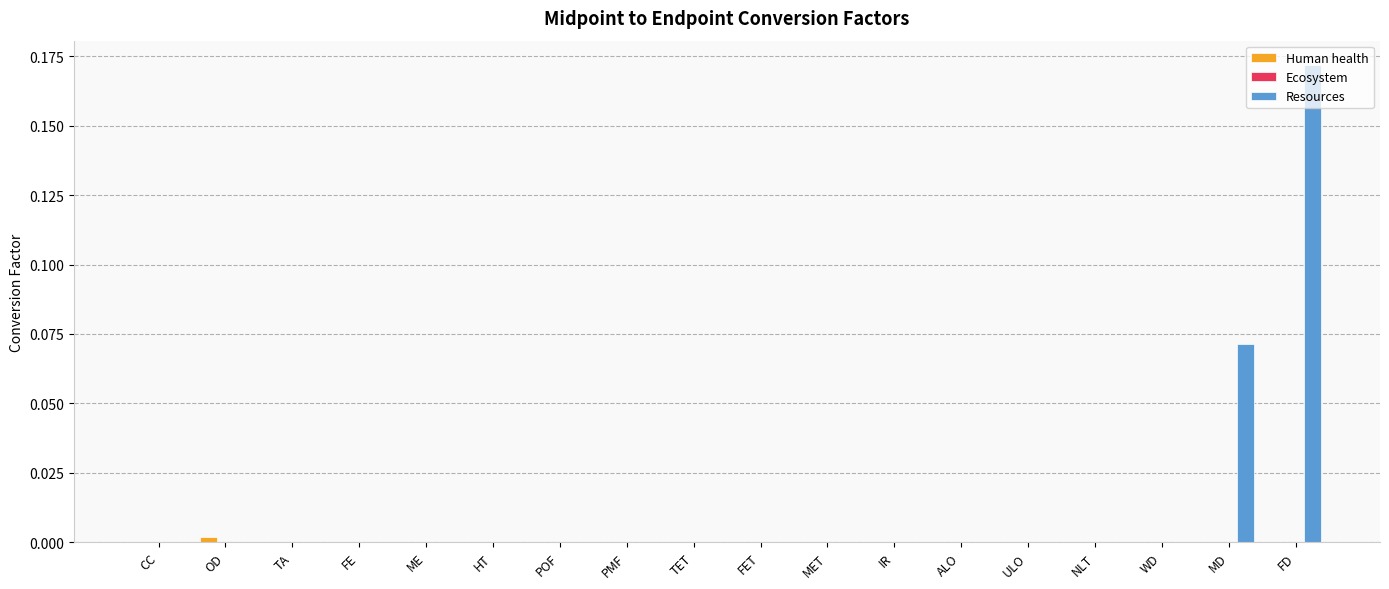

The Resources series shows -0.1 at TET. True or false?

False